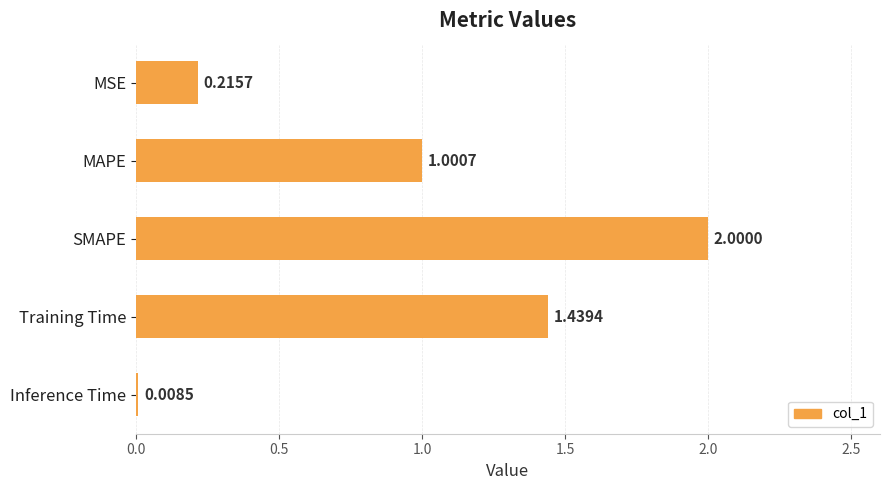

What is the label of the 5th bar from the bottom?

MSE